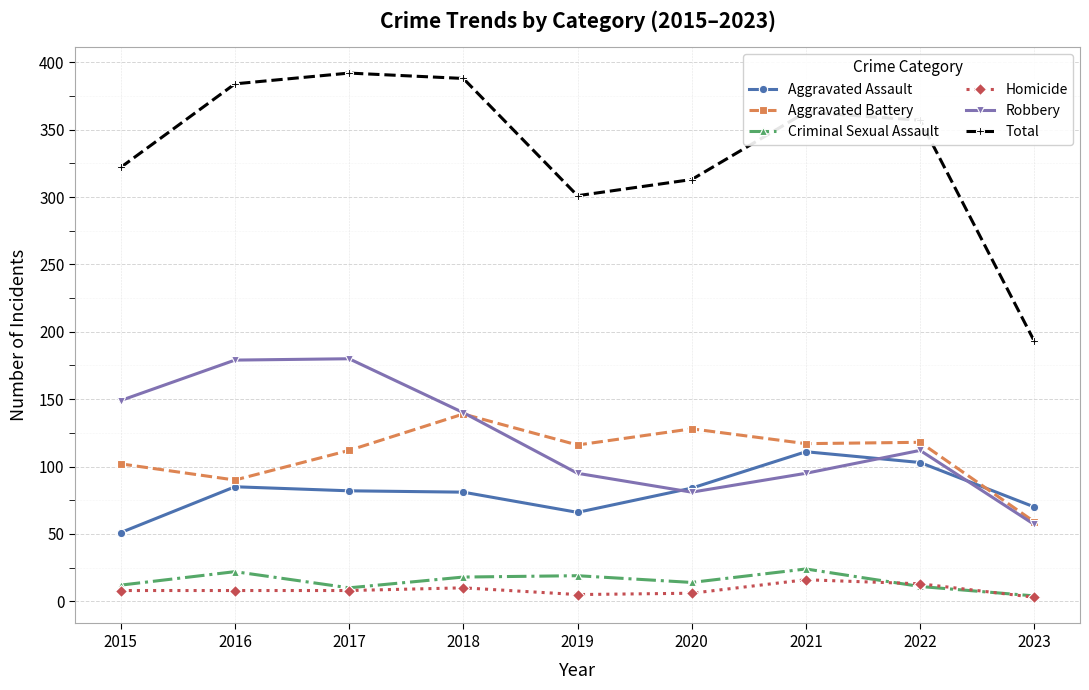

True or false: Aggravated Battery and Total cross at least once.

False